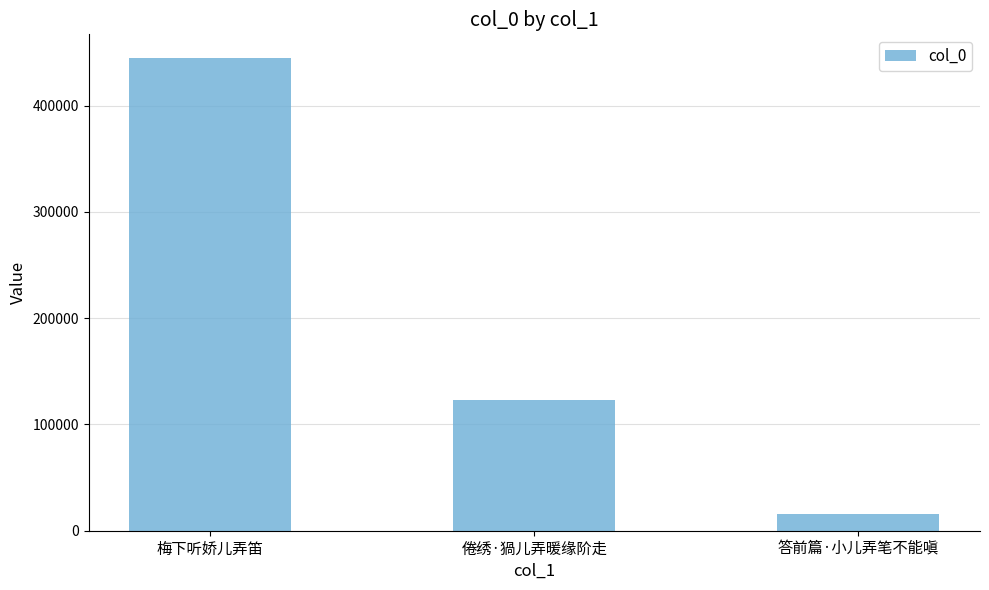

What is the change in value from 梅下听娇儿弄笛 to 答前篇·小儿弄笔不能嗔?

-429603